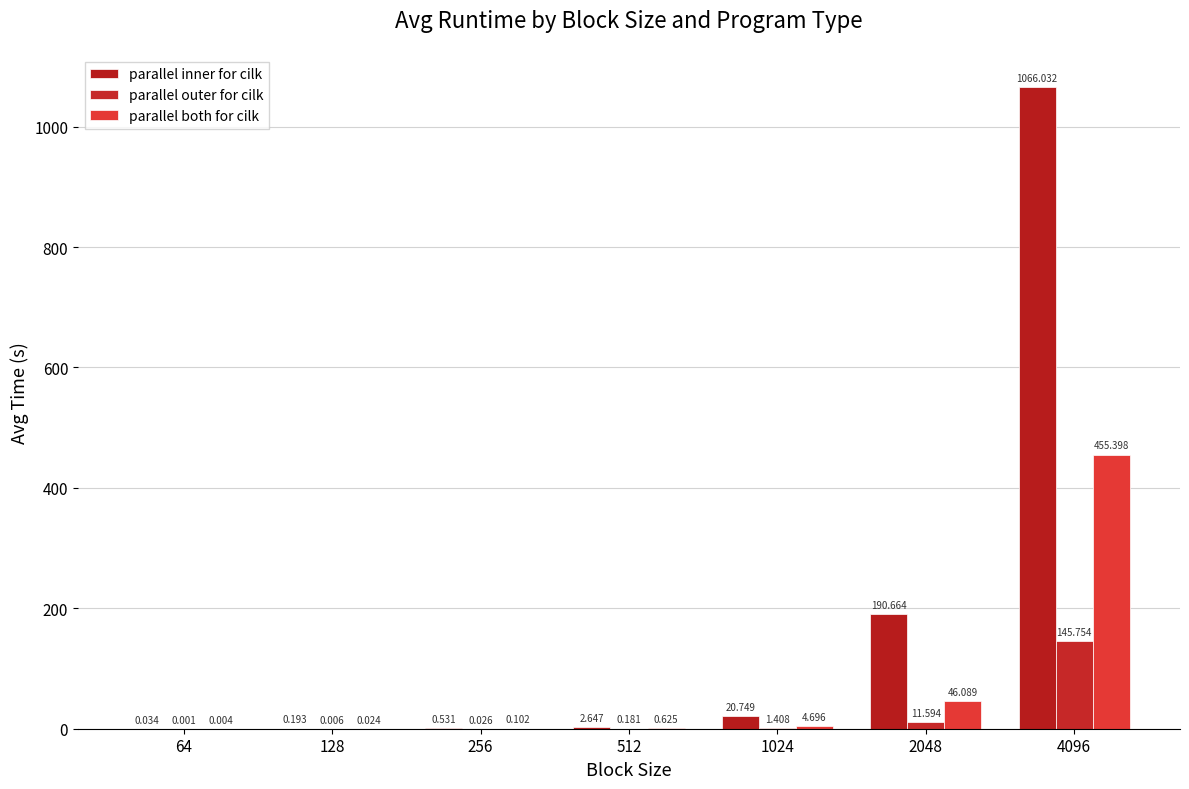

How many values in the parallel inner for cilk series exceed 2?

4